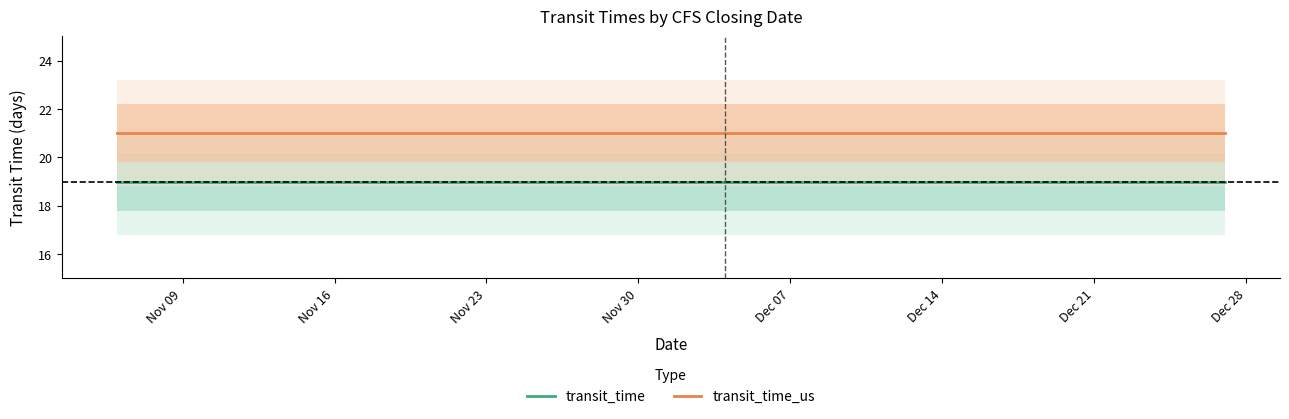

How many lines are shown in the chart?

2